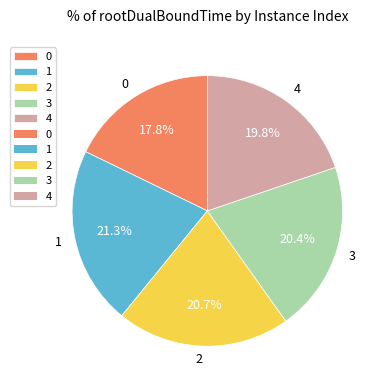

Count the number of slices in the pie.

5